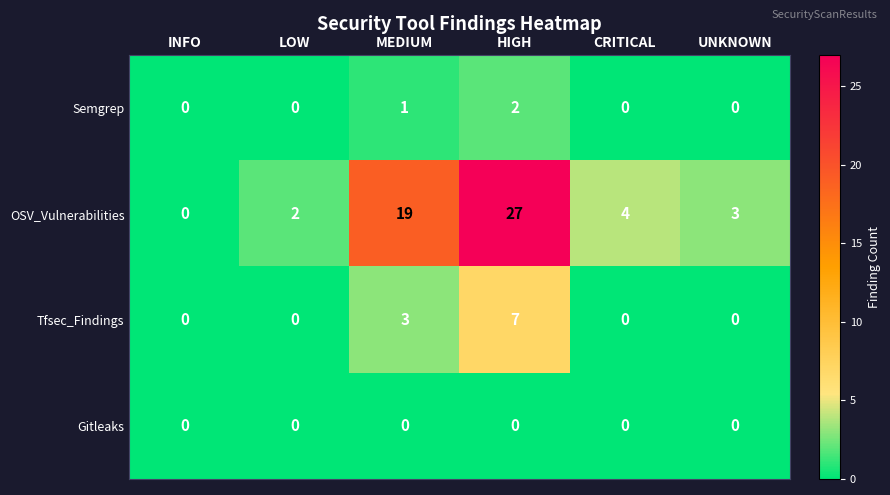

What is the difference between the second highest and minimum values in the OSV_Vulnerabilities series?

19